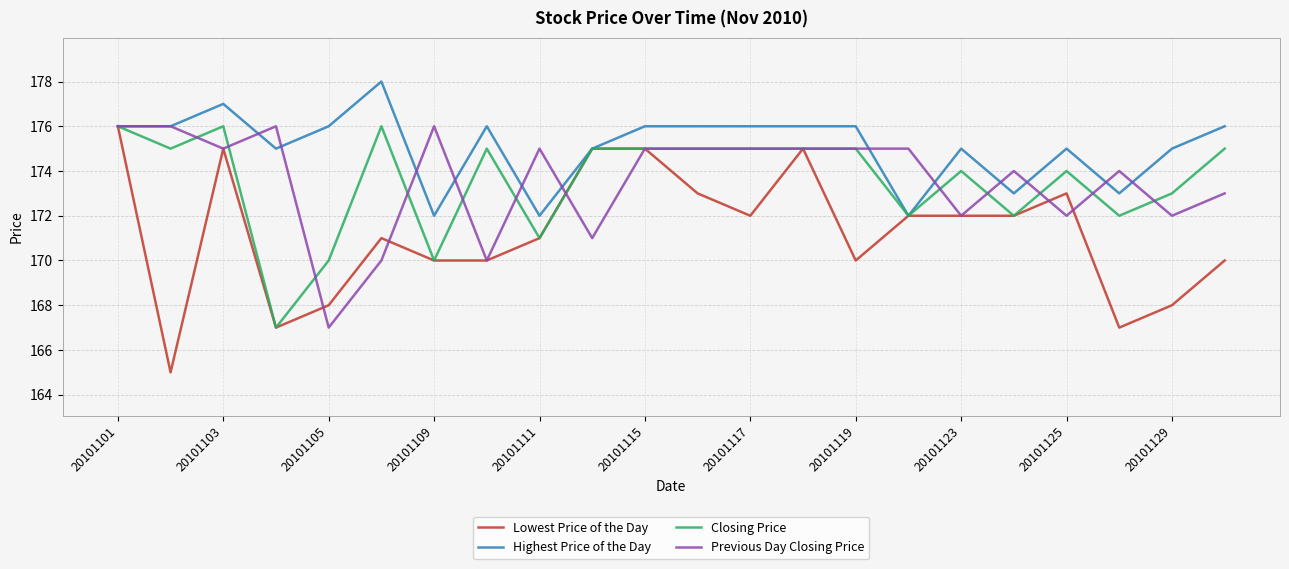

Which series has the largest range (max minus min)?

Lowest Price of the Day